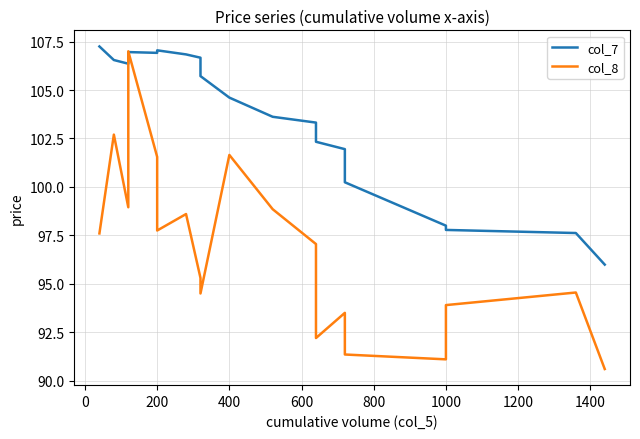

What are all the series names shown in the legend?

col_7, col_8